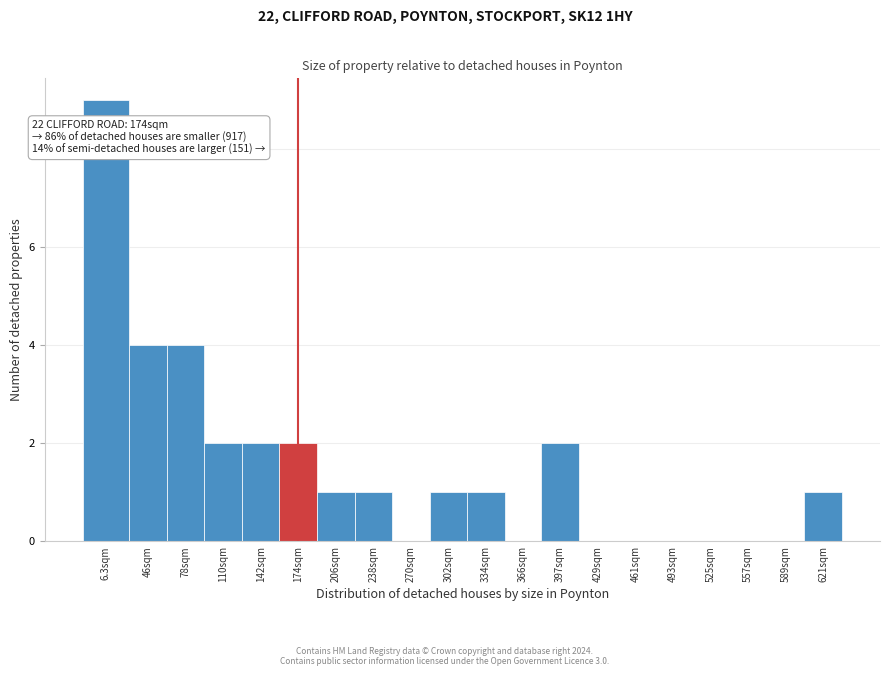

Reading right to left, extract all data points from this chart.

621sqm=1	589sqm=0	557sqm=0	525sqm=0	493sqm=0	461sqm=0	429sqm=0	397sqm=2	366sqm=0	334sqm=1	302sqm=1	270sqm=0	238sqm=1	206sqm=1	174sqm=2	142sqm=2	110sqm=2	78sqm=4	46sqm=4	6.3sqm=9